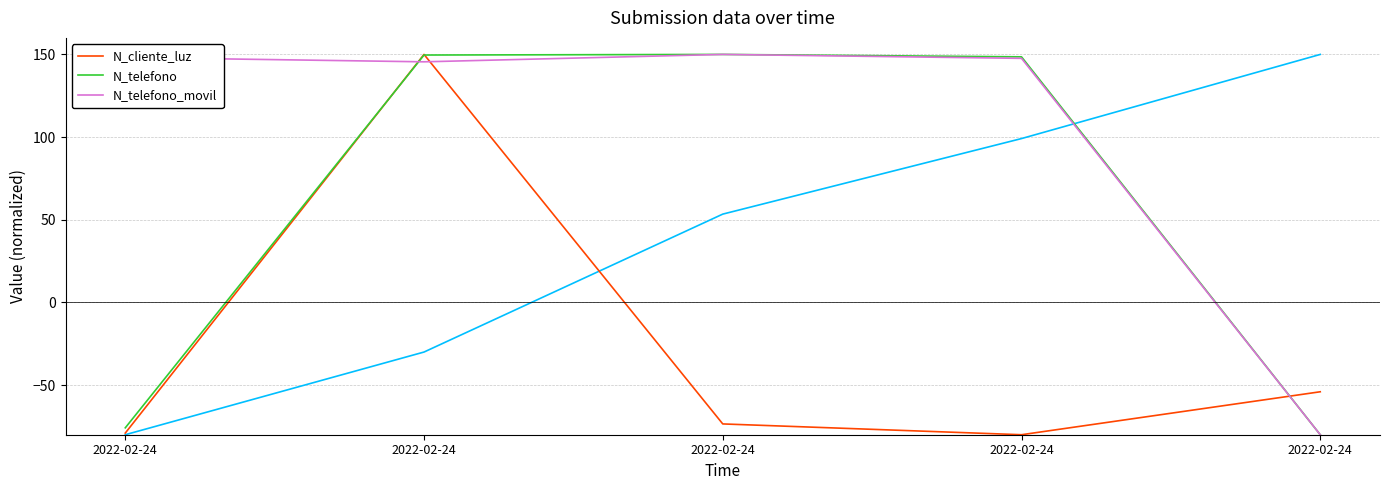

Reading right to left, what are all the values shown in this chart?

N_cliente_luz: -54.0	-80.0	-73.5	150.0	-79.0
N_telefono: -80.0	148.5	150.0	149.6	-75.8
N_telefono_movil: -80.0	147.6	150.0	145.5	148.2